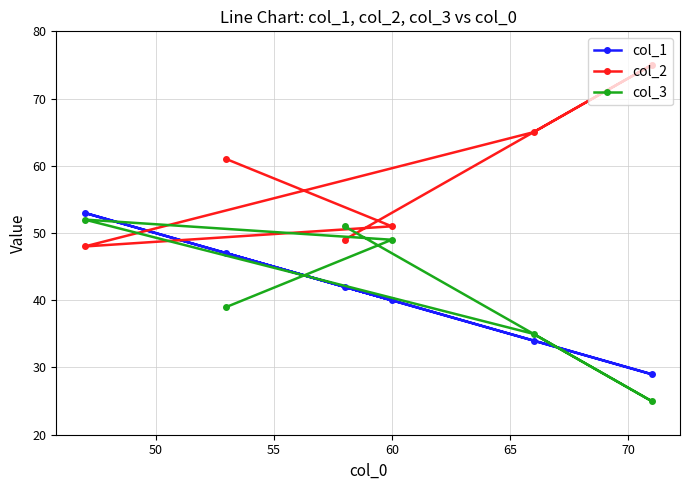

What is the difference between the maximum and second lowest values in the col_3 series?

17